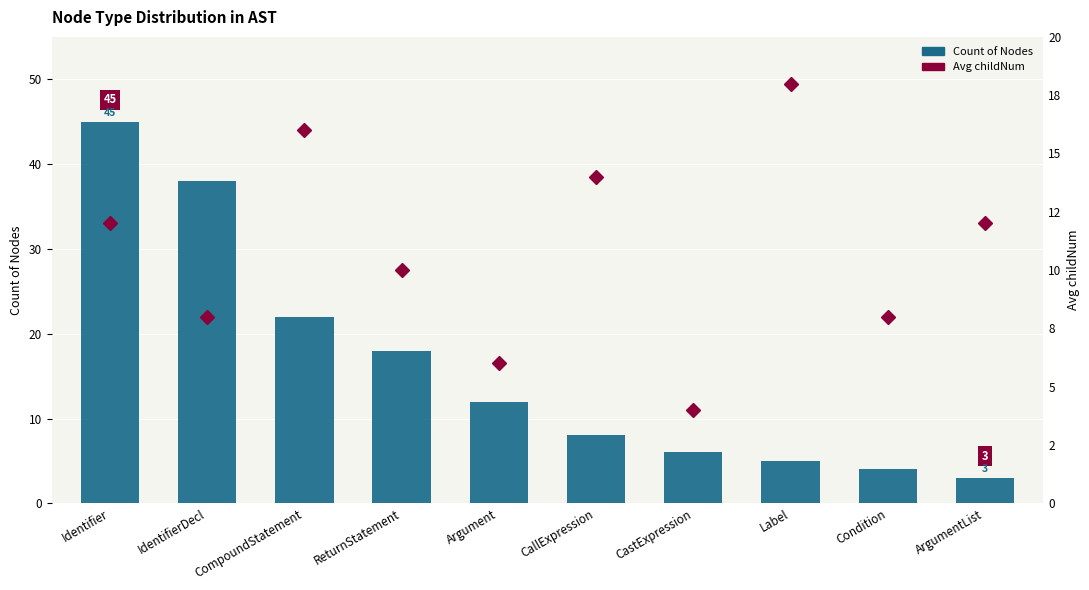

Reading left to right, extract all data points from this chart.

Count of Nodes: Identifier=45	IdentifierDecl=38	CompoundStatement=22	ReturnStatement=18	Argument=12	CallExpression=8	CastExpression=6	Label=5	Condition=4	ArgumentList=3
Avg childNum: Identifier=12	IdentifierDecl=8	CompoundStatement=16	ReturnStatement=10	Argument=6	CallExpression=14	CastExpression=4	Label=18	Condition=8	ArgumentList=12